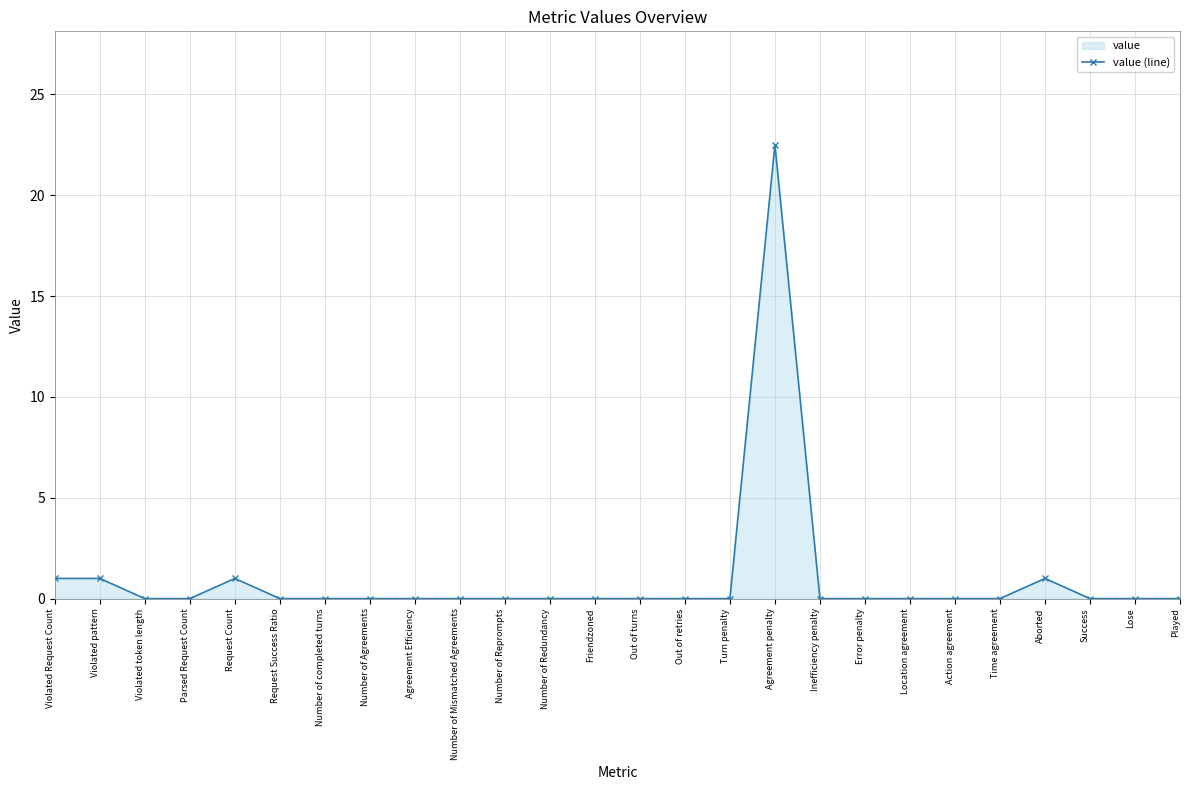

True or false: the data has more than 2 interior local peaks.

True